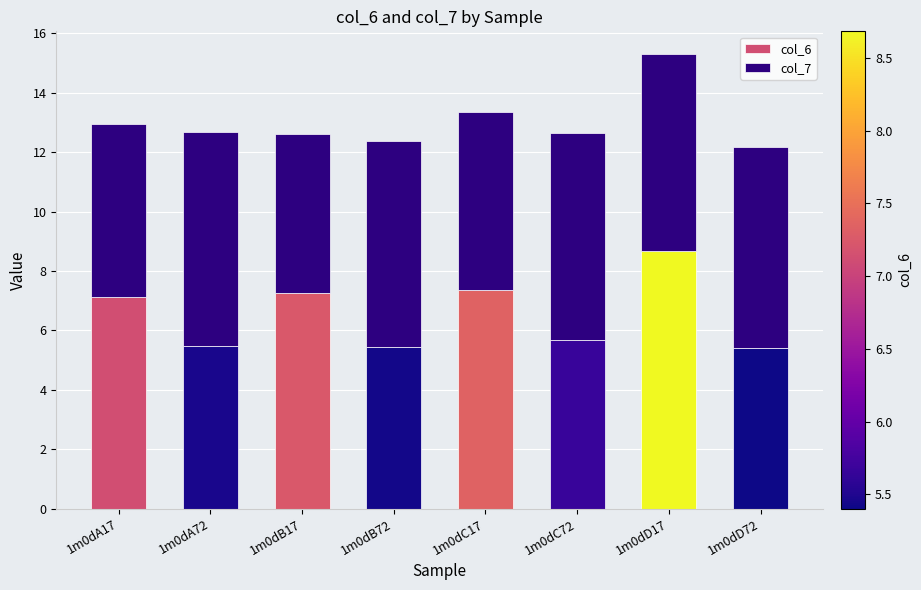

What is the maximum value for col_6?

8.7